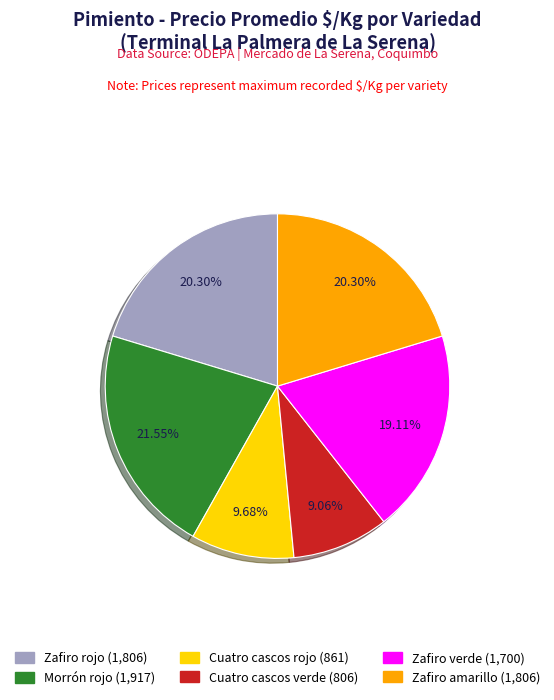

Between Cuatro cascos verde and Zafiro verde, which is larger?

Zafiro verde